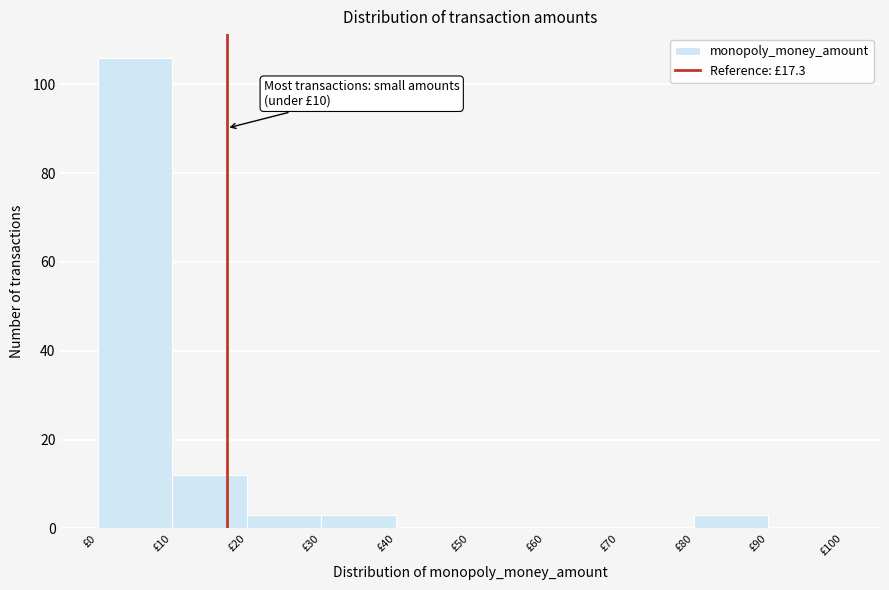

Which range on the x-axis has the tallest bar?

0 to 10